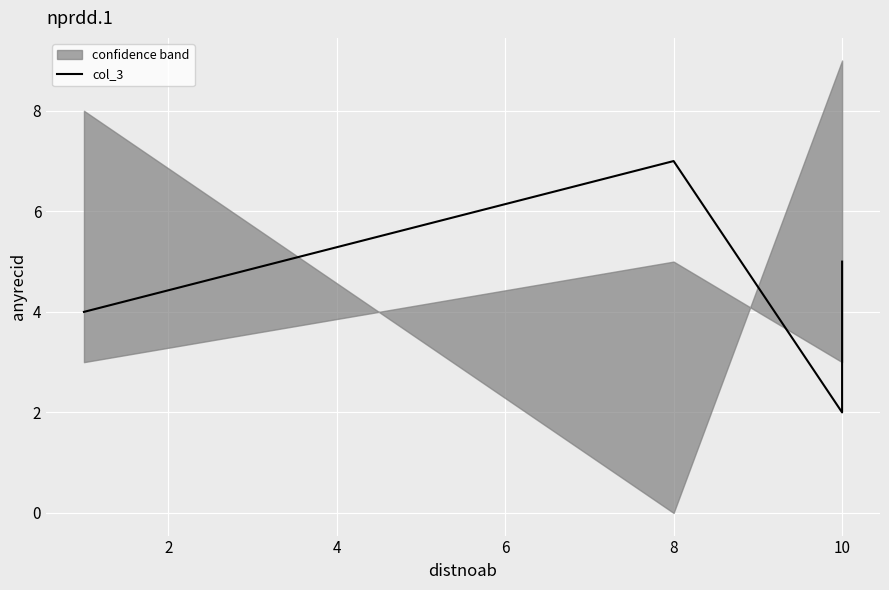

Does the chart display data point markers on the line(s)?

No